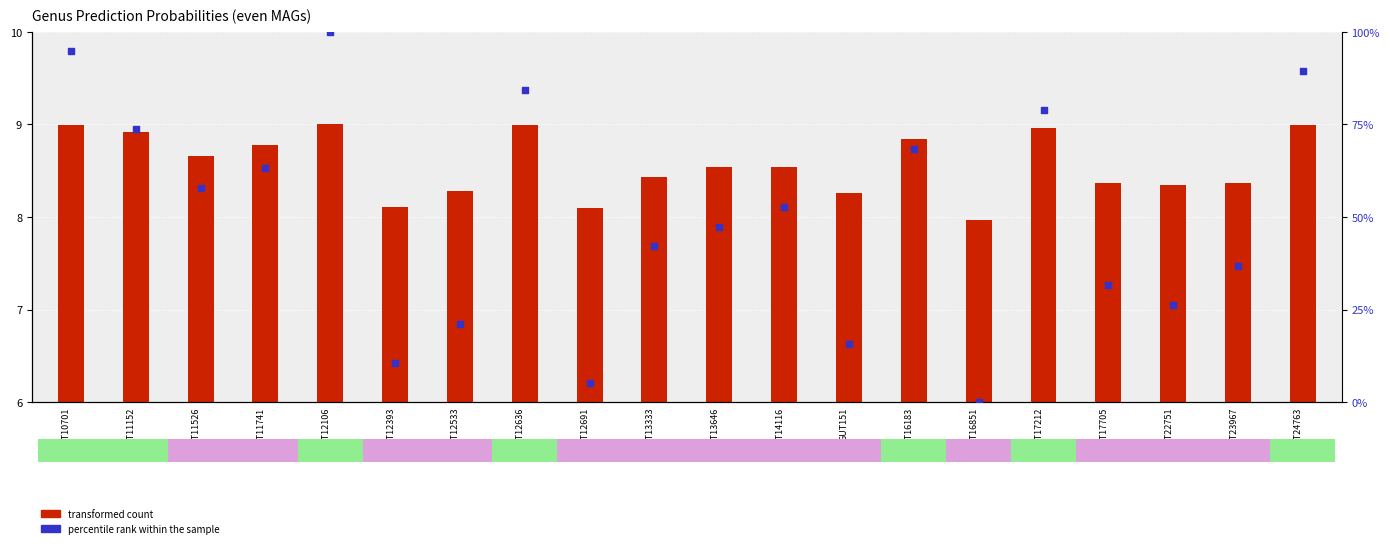

Which has a higher value, GUT13646 or GUT16183?

GUT16183